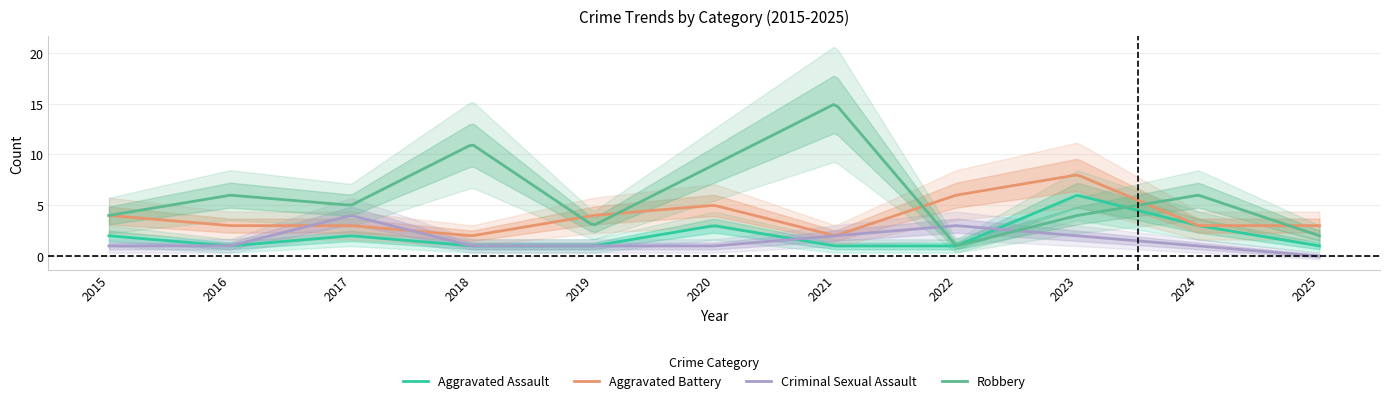

How many lines are shown in the chart?

4